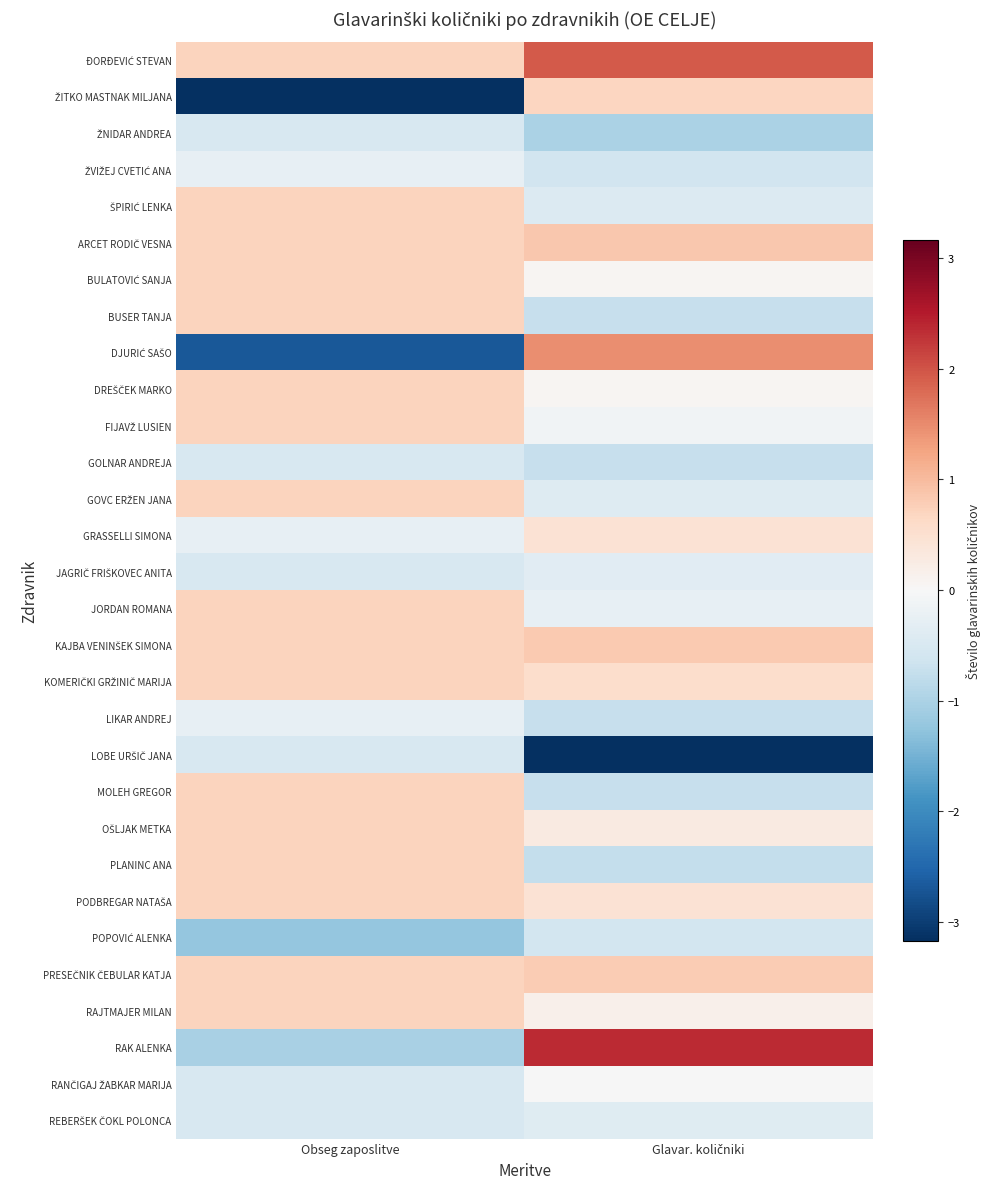

At which category is the sum across all series the highest?

Obseg zaposlitve